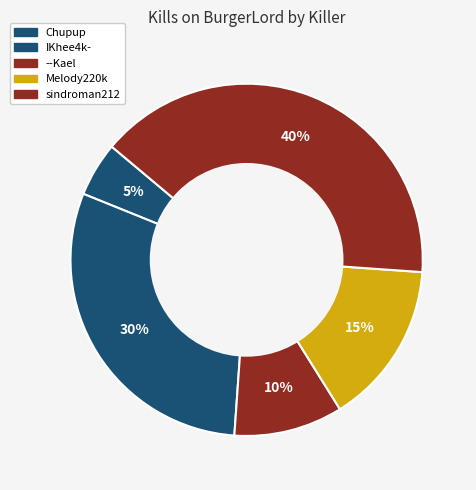

Which slice is the largest?

sindroman212